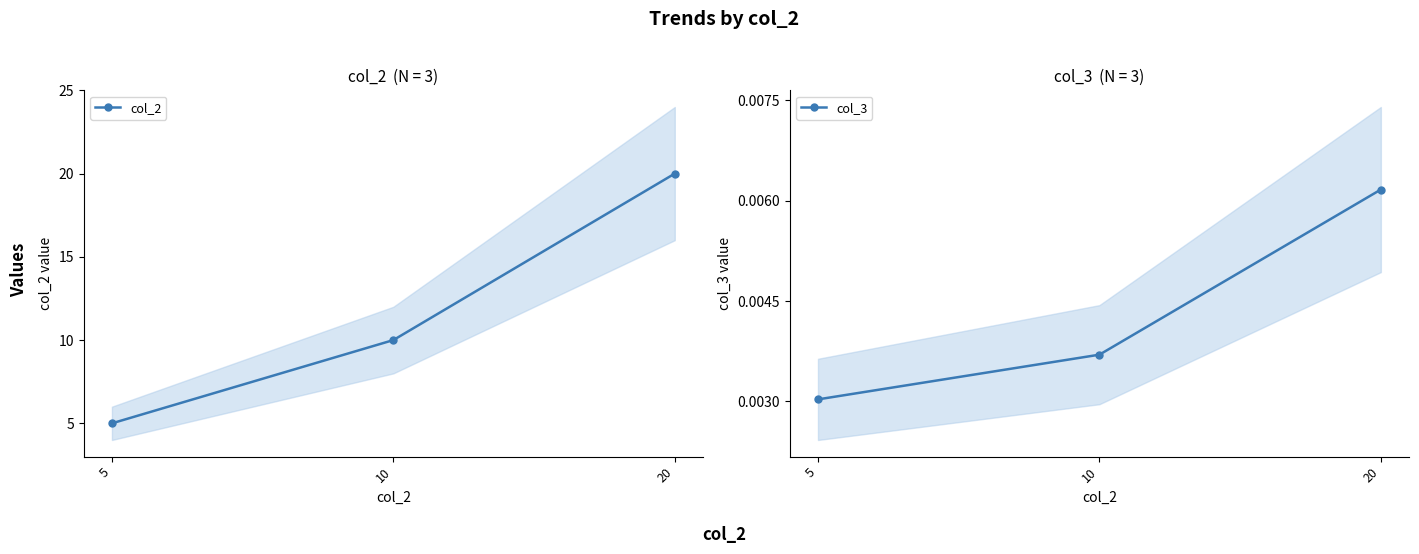

Reading right to left, what are all the values shown in this chart?

col_2: 20.0	10.0	5.0
col_3: 0.0	0.0	0.0